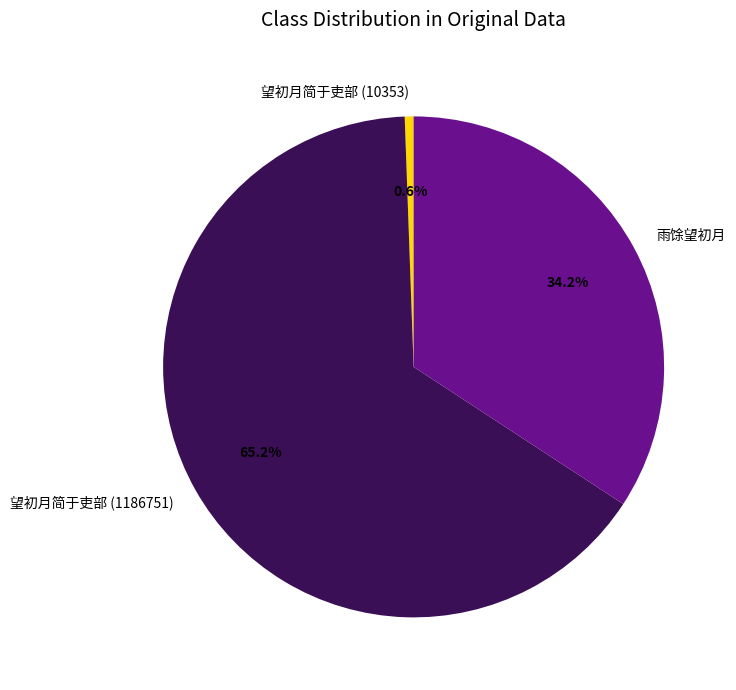

Approximately how many times larger is the value at 望初月简于吏部 (1186751) compared to 望初月简于吏部 (10353)?

114.6